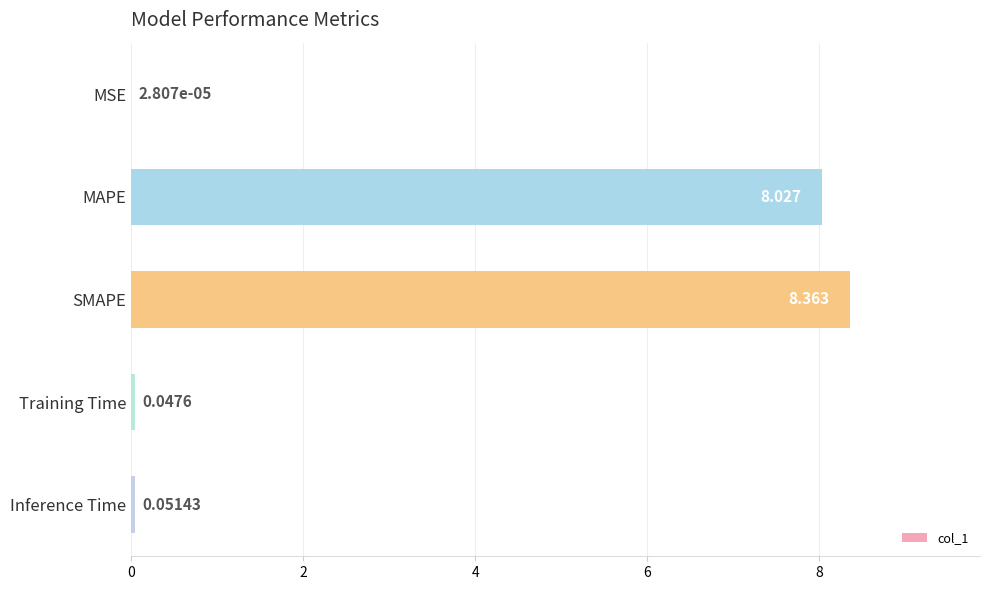

What is the greatest value displayed?

8.4